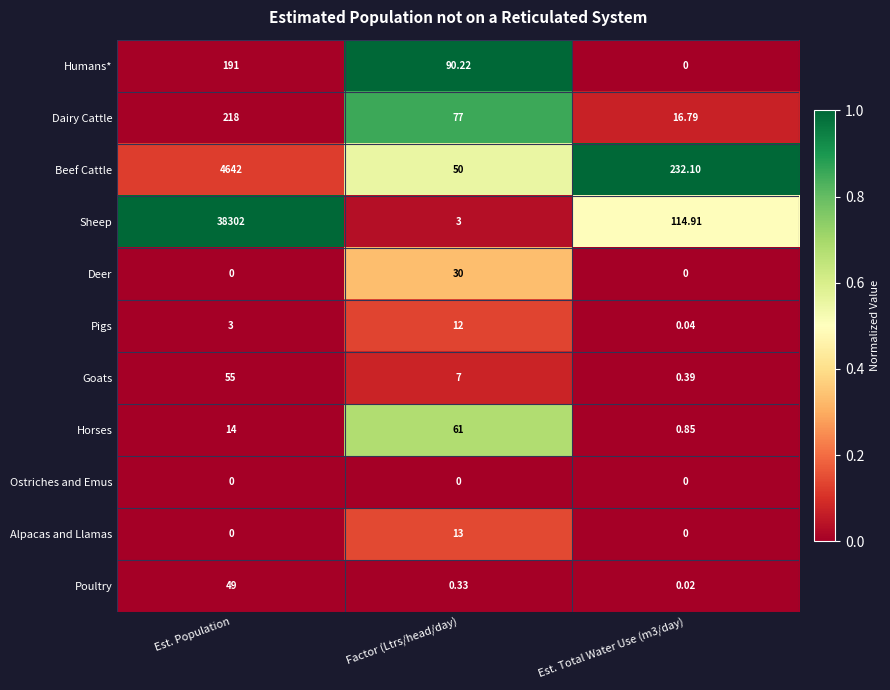

At which category is the sum across all series the highest?

Est. Population